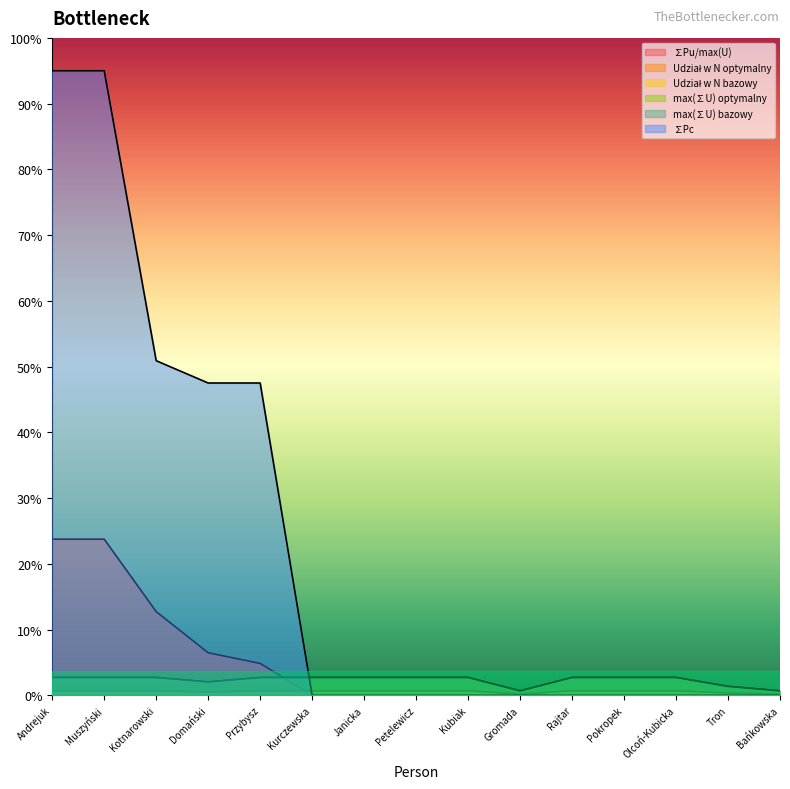

At how many categories does at least one series exceed 6?

5